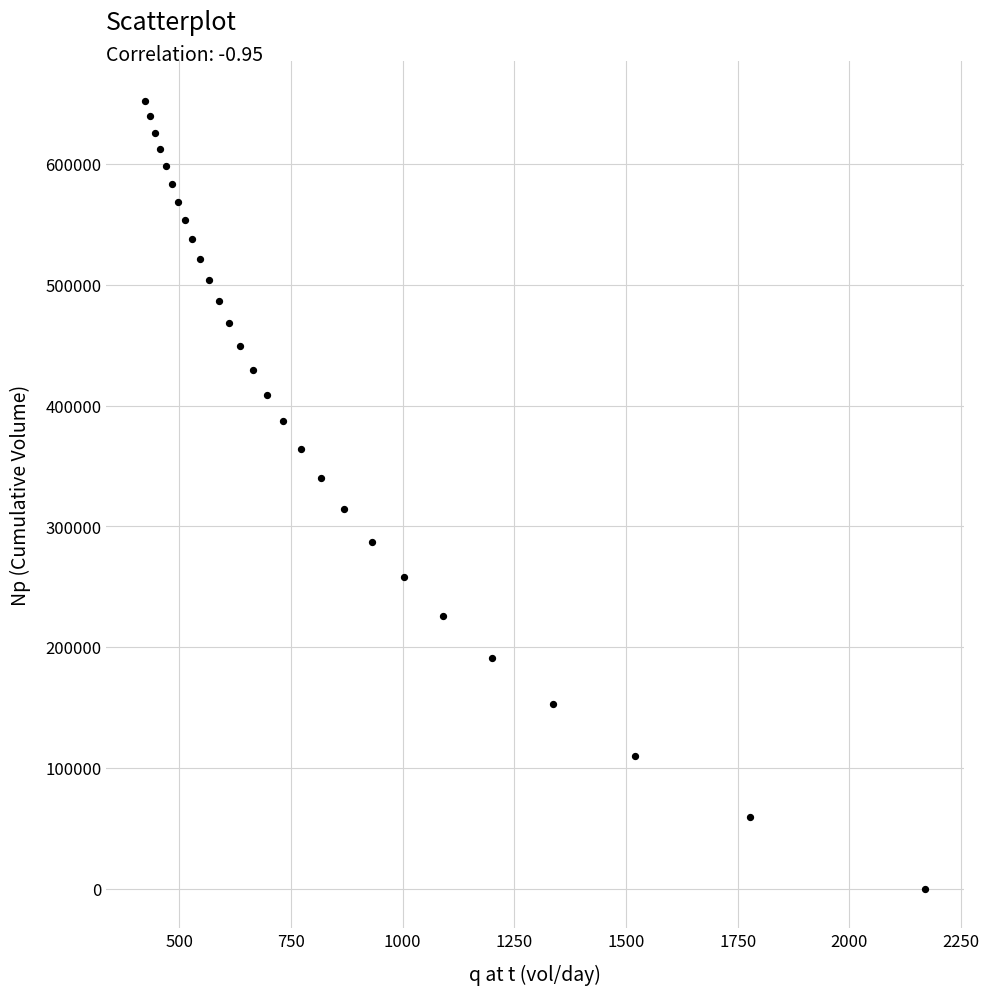

What is the range of X values (max minus min)?

1745.4